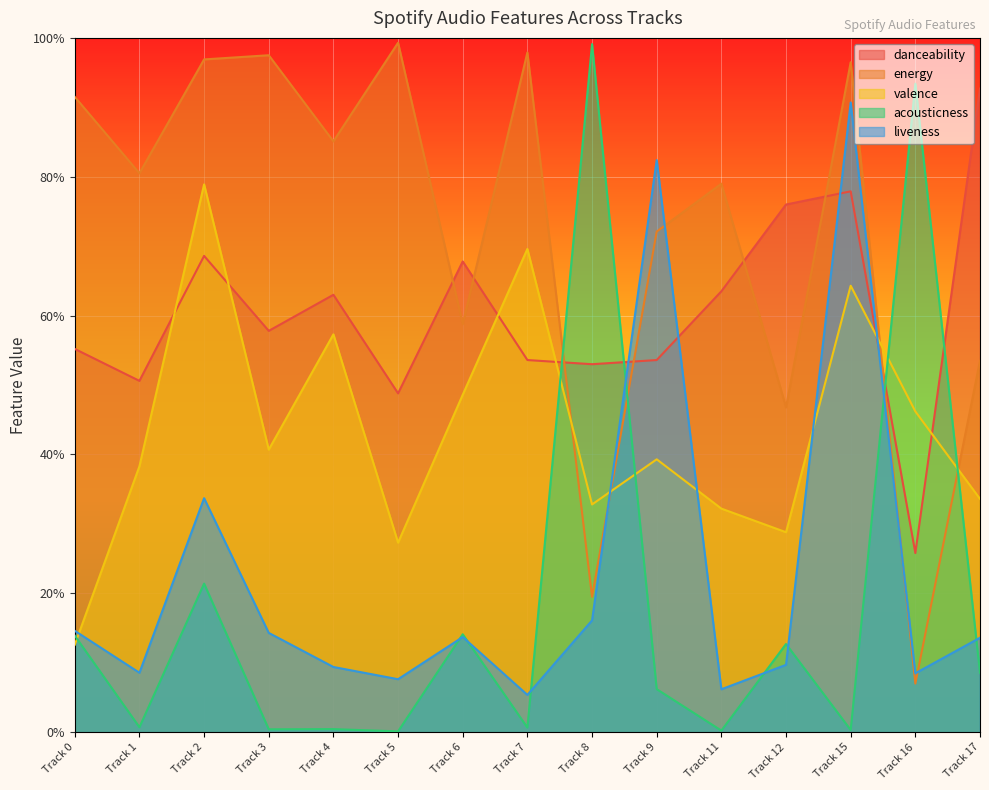

Reading left to right, transcribe all the data shown in this chart.

danceability: 0.6	0.5	0.7	0.6	0.6	0.5	0.7	0.5	0.5	0.5	0.6	0.8	0.8	0.3	0.9
energy: 0.9	0.8	1.0	1.0	0.9	1.0	0.6	1.0	0.2	0.7	0.8	0.5	1.0	0.1	0.5
valence: 0.1	0.4	0.8	0.4	0.6	0.3	0.5	0.7	0.3	0.4	0.3	0.3	0.6	0.5	0.3
acousticness: 0.1	0.0	0.2	0.0	0.0	0.0	0.1	0.0	1.0	0.1	0.0	0.1	0.0	0.9	0.1
liveness: 0.1	0.1	0.3	0.1	0.1	0.1	0.1	0.1	0.2	0.8	0.1	0.1	0.9	0.1	0.1